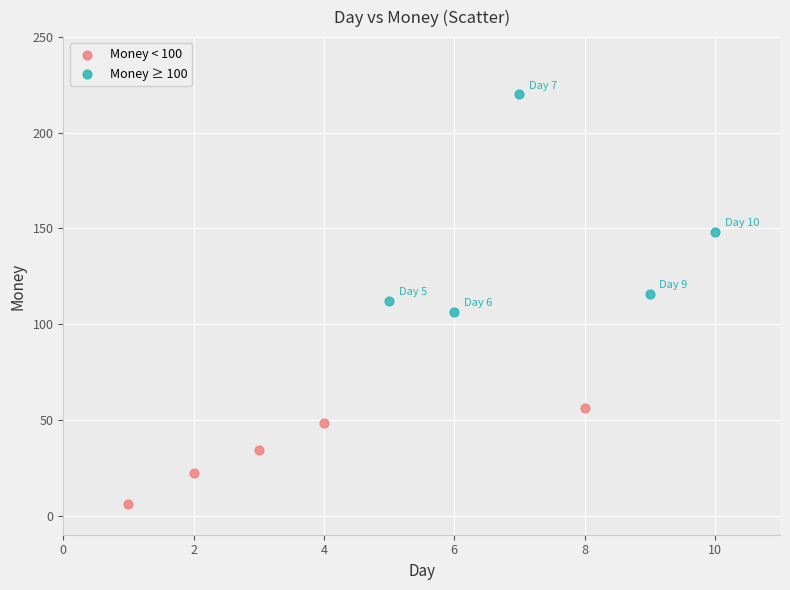

Which series contains the lowest Y value?

Money < 100